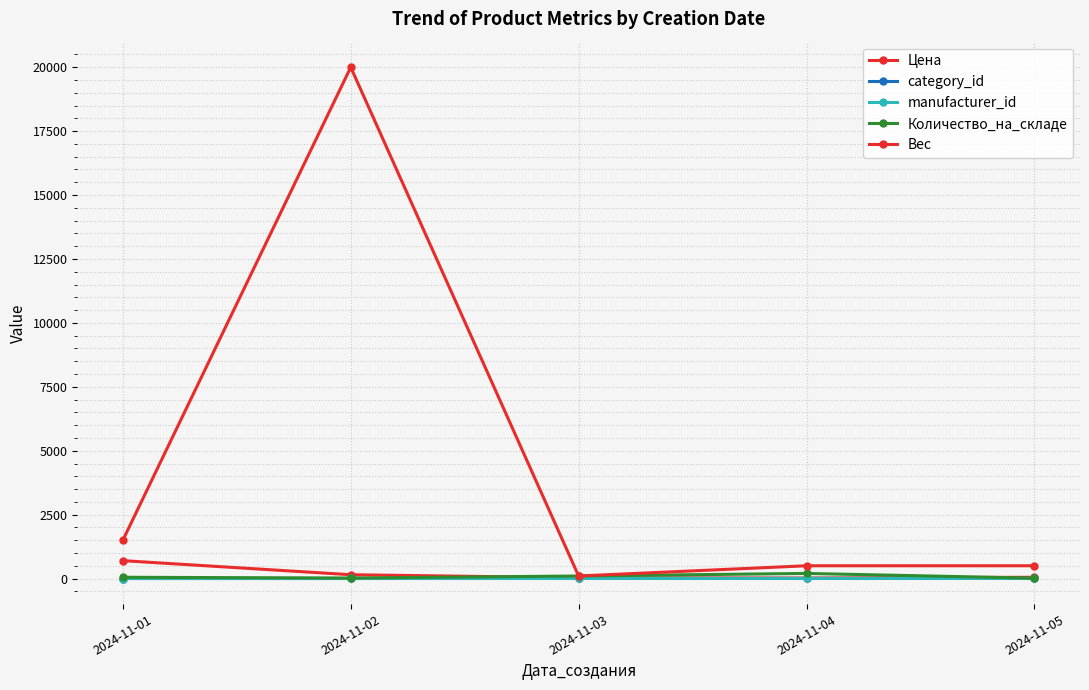

Is this an area chart (filled region under the line)?

No